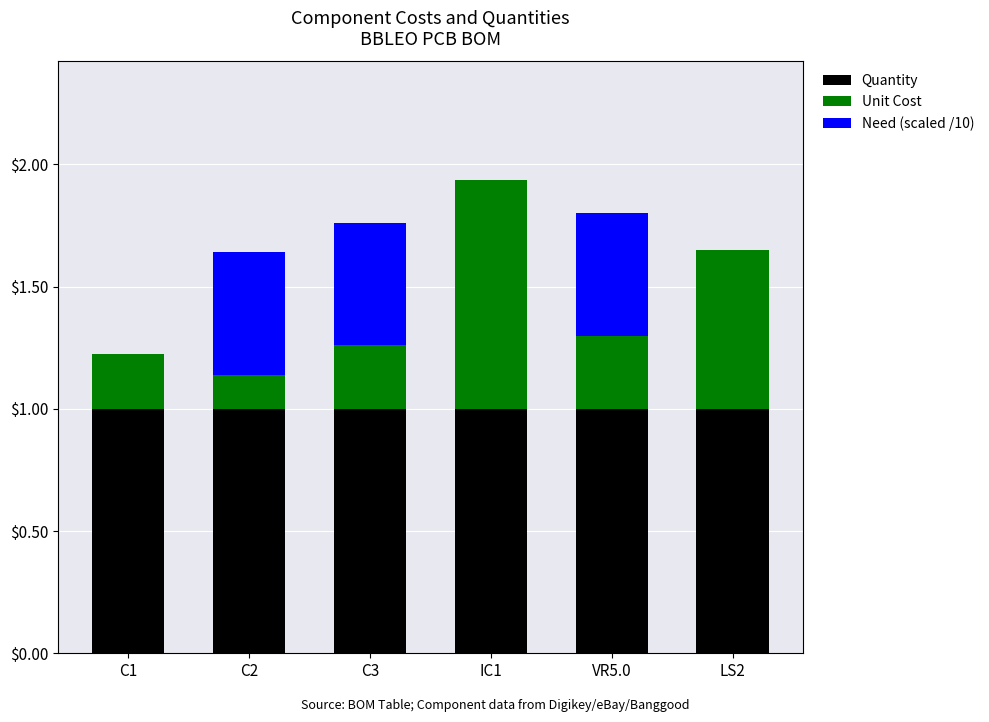

What is the highest value of the Quantity series?

1.0